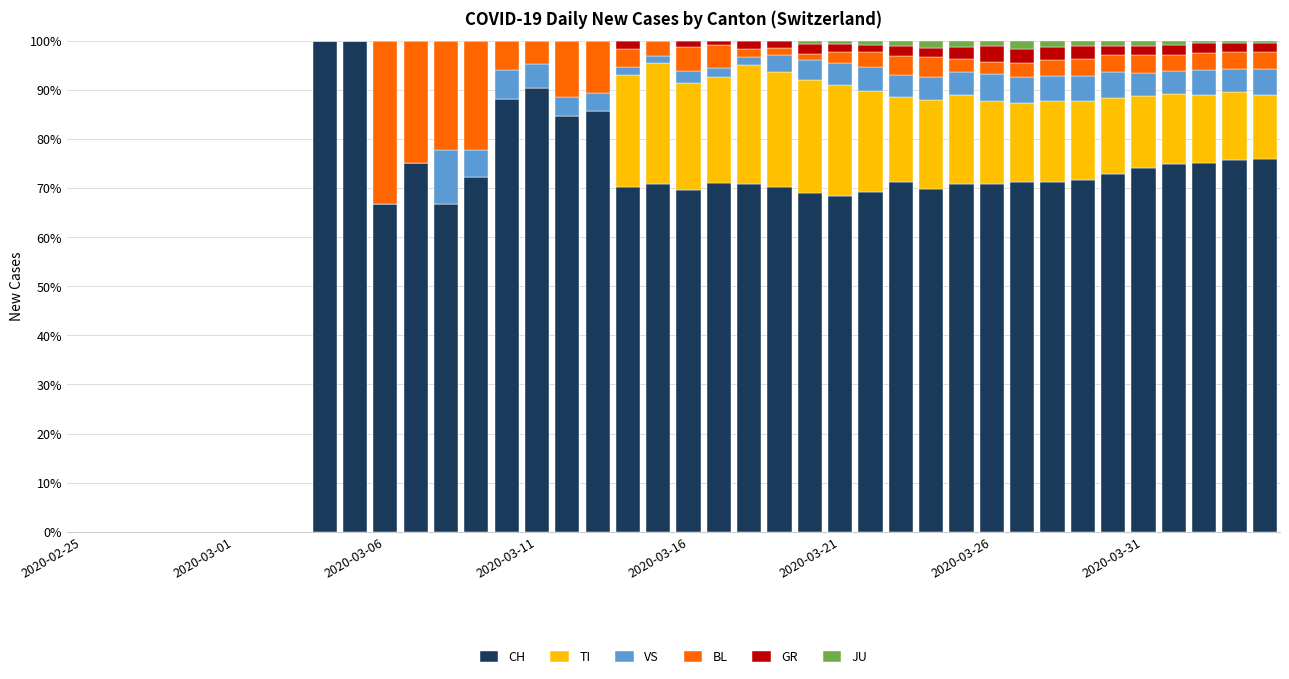

What is the highest value of the CH series?

100.0